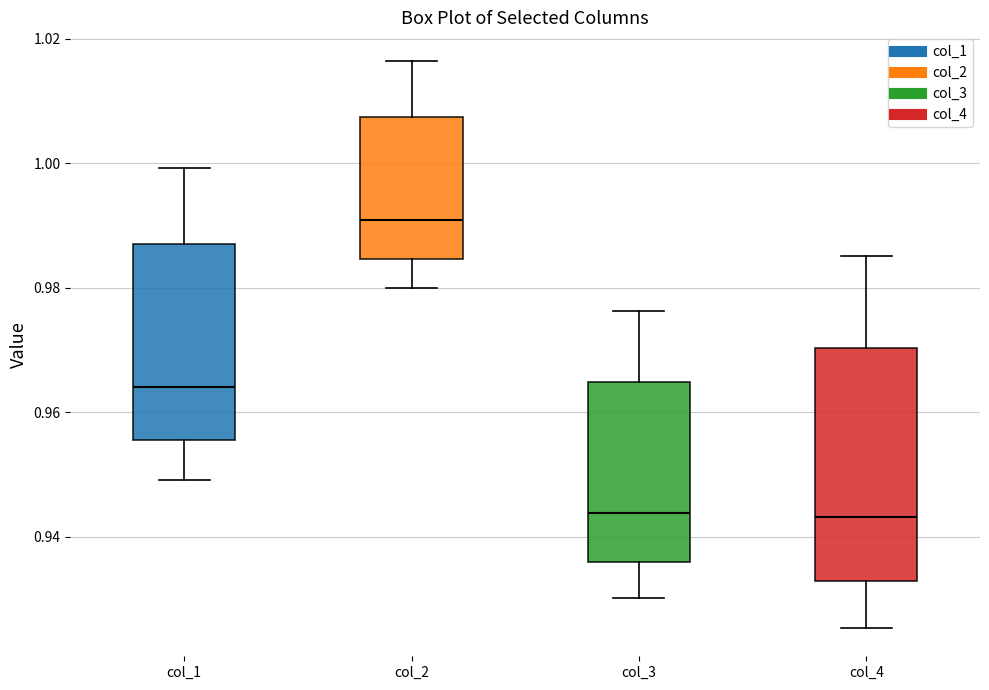

Reading left to right, read every box against the y-axis: the position of its median line, the range the box covers, and the ends of its whiskers. The values are not printed on the chart, so give them approximately, as read against the axis.

col_1: median 0.964, box 0.956 to 0.988, whiskers 0.950 to 1.000
col_2: median 0.990, box 0.984 to 1.008, whiskers 0.980 to 1.016
col_3: median 0.944, box 0.936 to 0.964, whiskers 0.930 to 0.976
col_4: median 0.944, box 0.932 to 0.970, whiskers 0.926 to 0.986